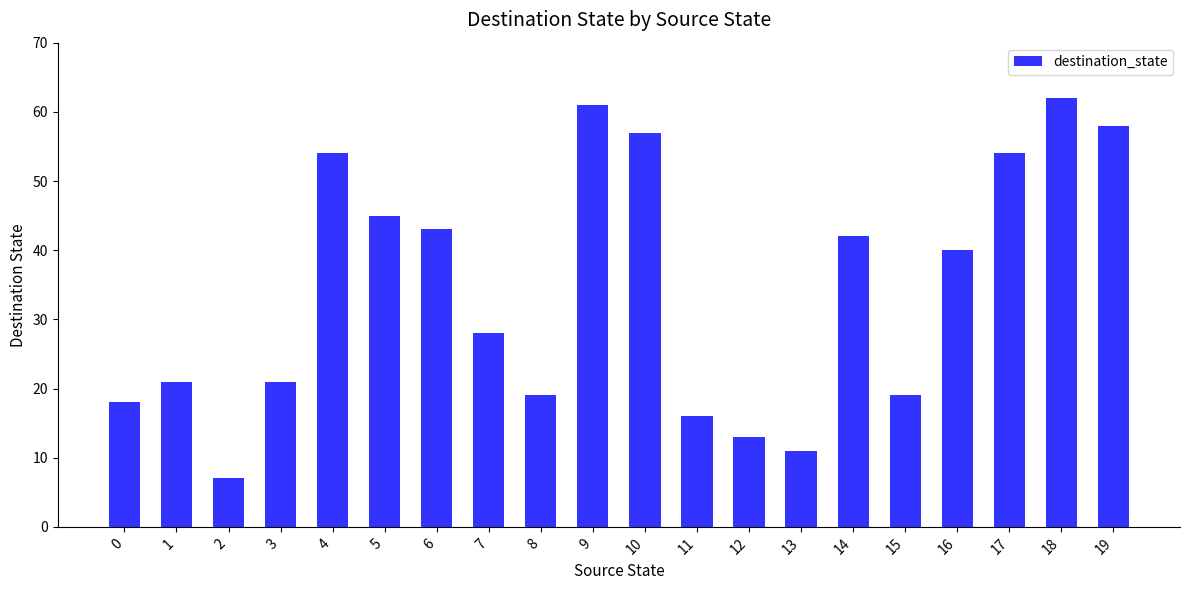

Approximately how many times larger is the value at 0 compared to 9?

0.3